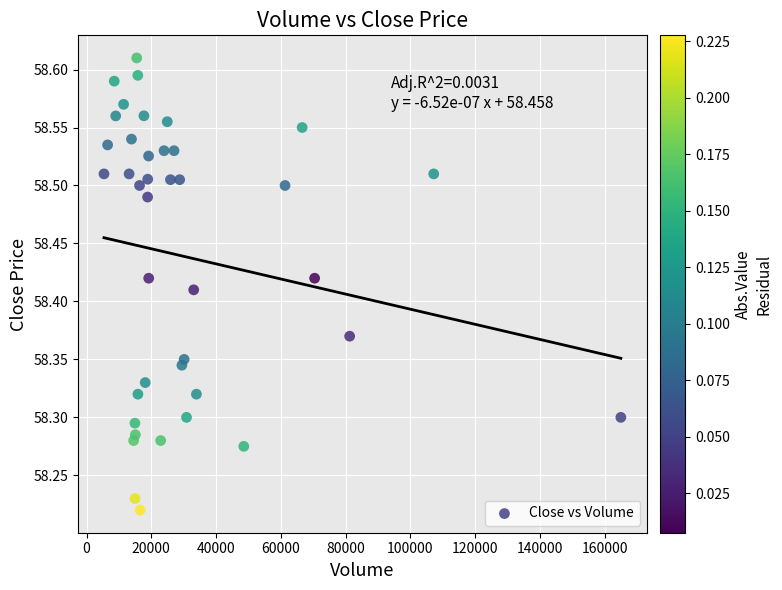

What is the range of Y values (max minus min)?

0.4